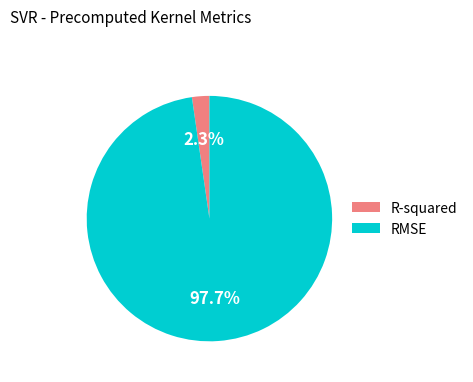

What percentage is the R-squared slice, to the nearest percent?

2%